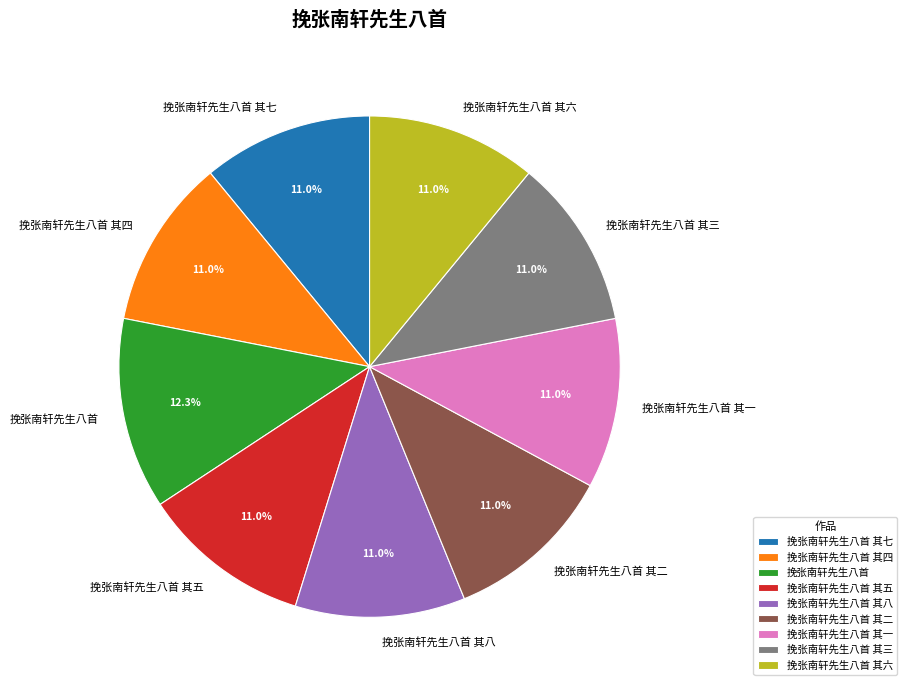

Is there any slice that represents more than half of the pie?

No